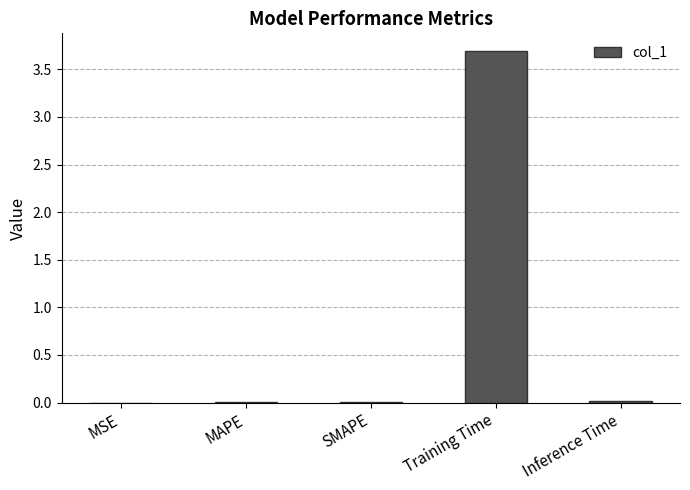

What is the sum of all values?

3.7